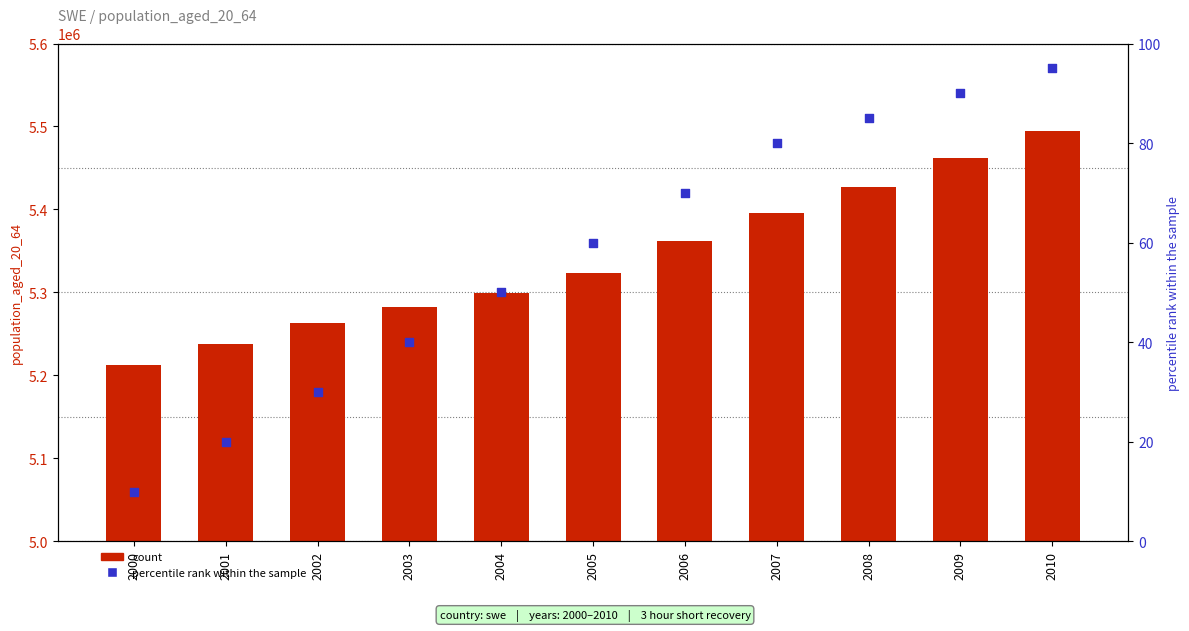

Which series reaches the maximum Y coordinate?

population_aged_20_64